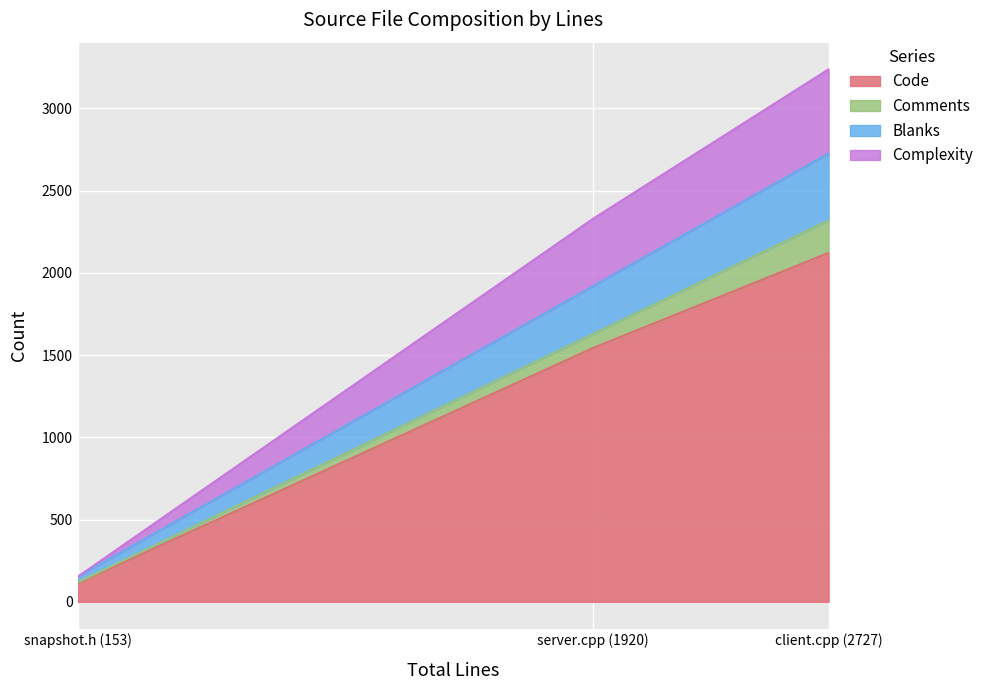

What is the sum of the Code values at snapshot.h (153) and server.cpp (1920)?

1657